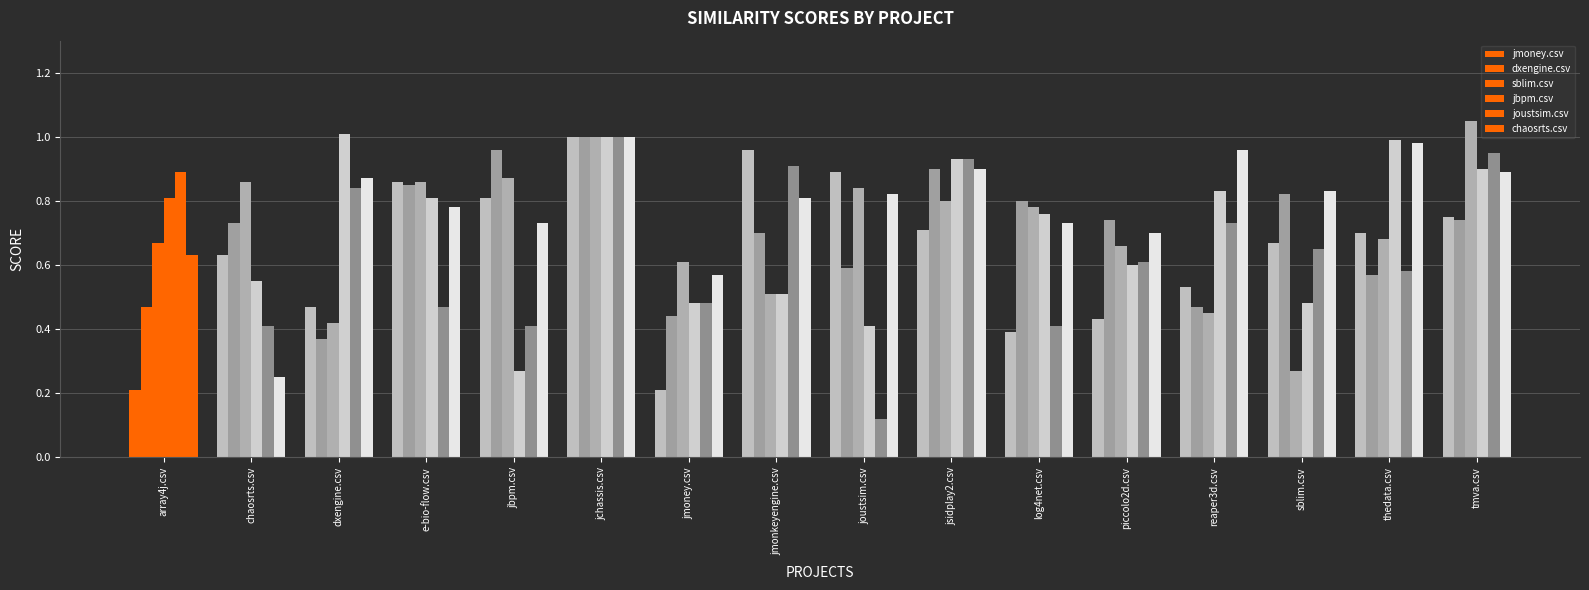

Rank the series by their maximum value, from lowest to highest.

jmoney.csv, dxengine.csv, joustsim.csv, chaosrts.csv, jbpm.csv, sblim.csv